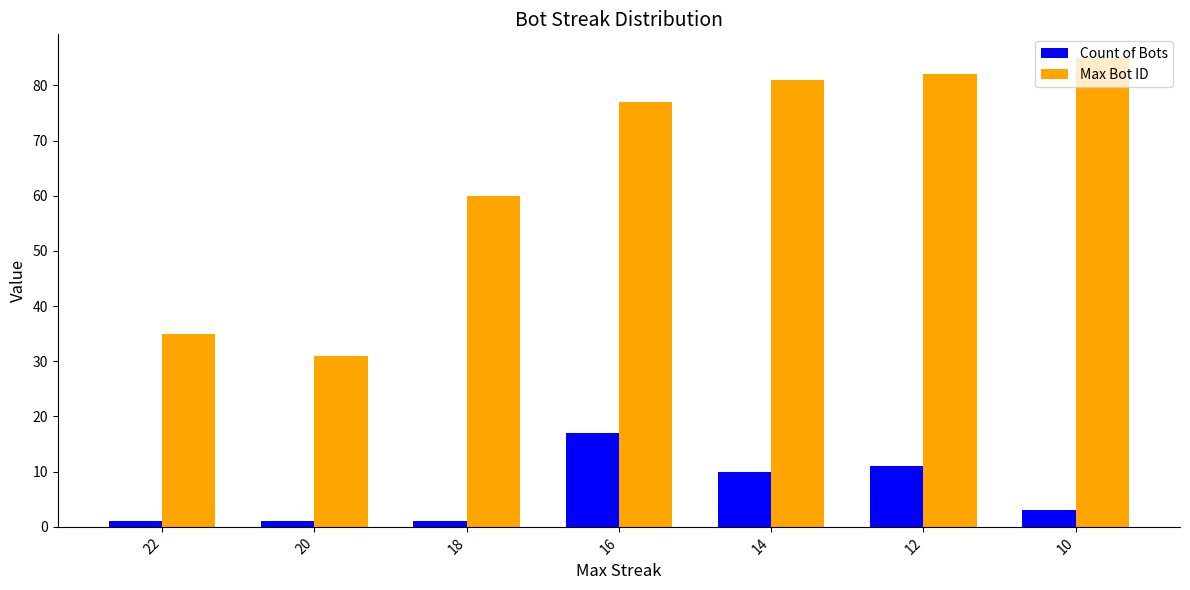

Count the number of categories in the chart.

7